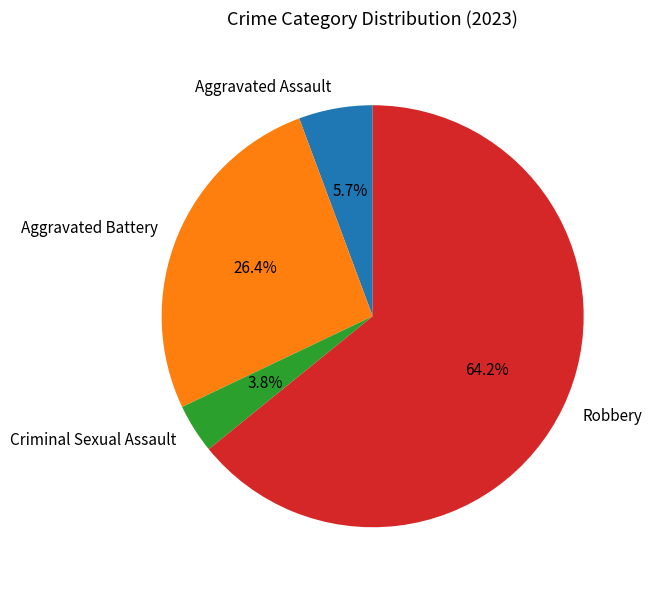

How many slices are in this pie chart?

4